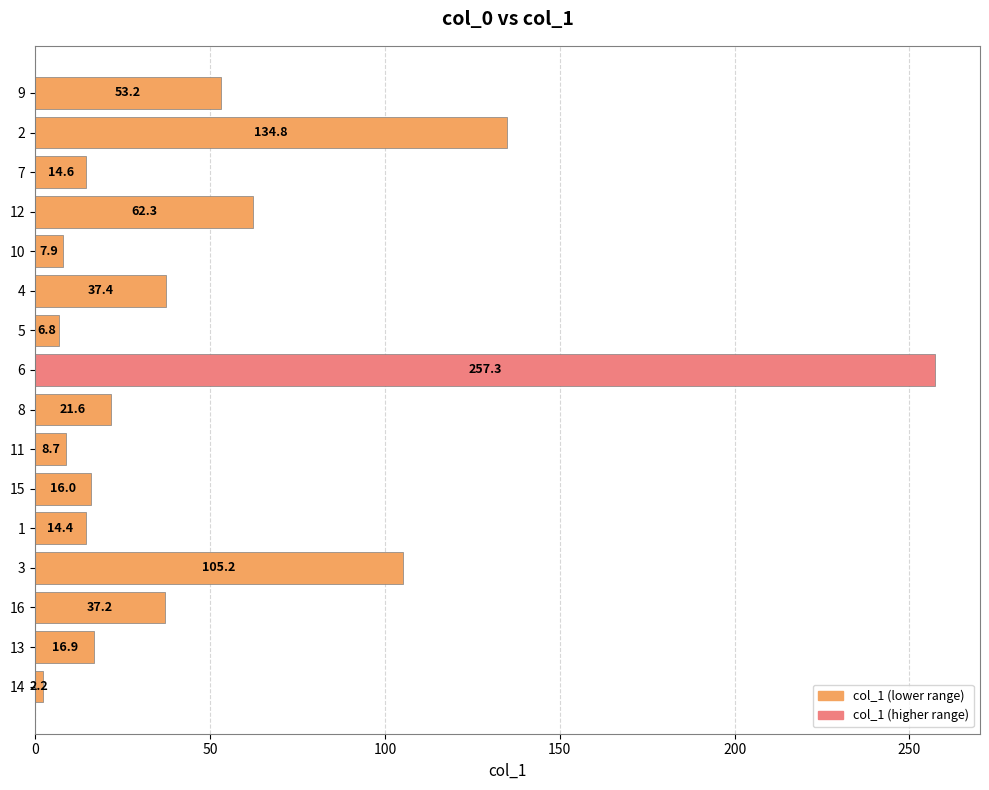

Rank the categories by value from highest to lowest.

6, 2, 3, 12, 9, 4, 16, 8, 13, 15, 7, 1, 11, 10, 5, 14